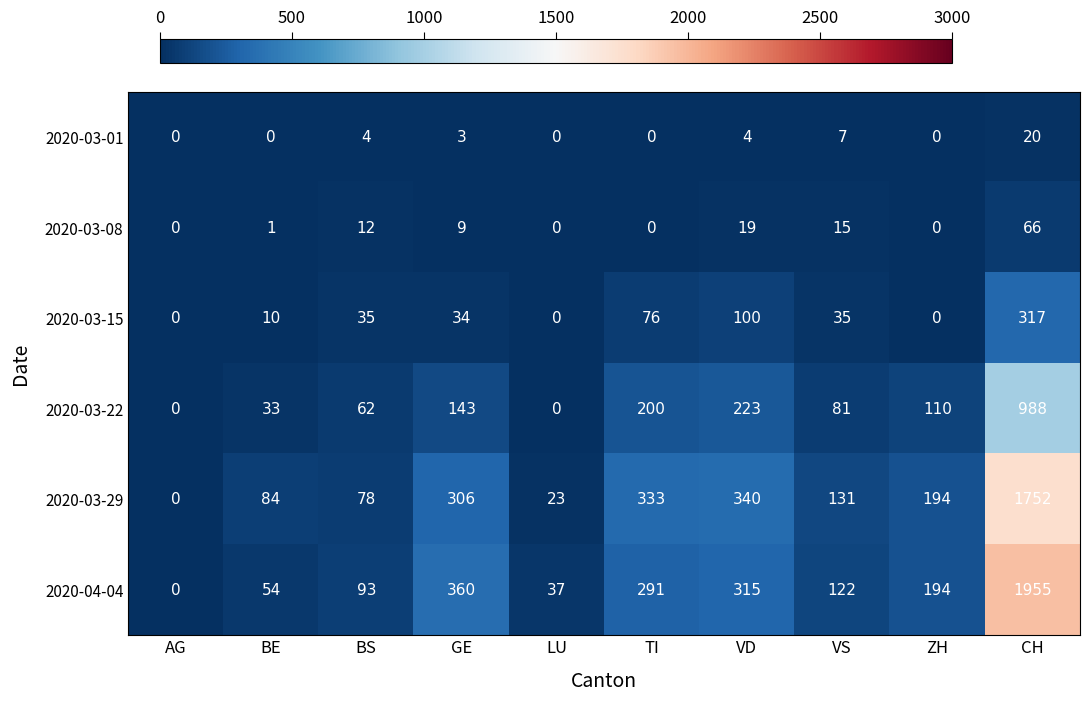

Which category has the highest value in the 2020-03-29 series?

CH